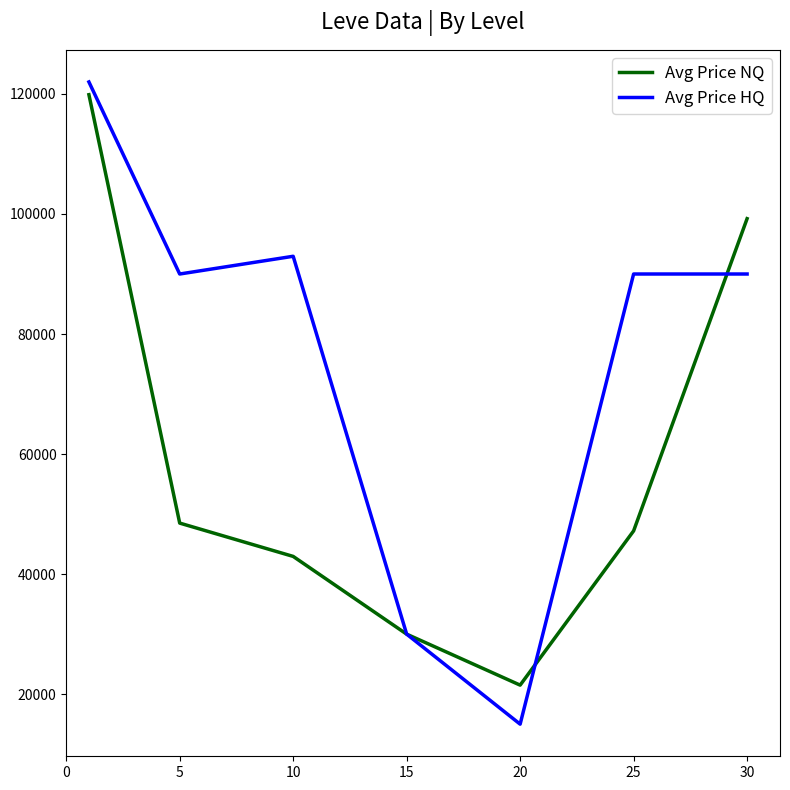

Rank the series by their maximum value, from highest to lowest.

Avg Price HQ, Avg Price NQ